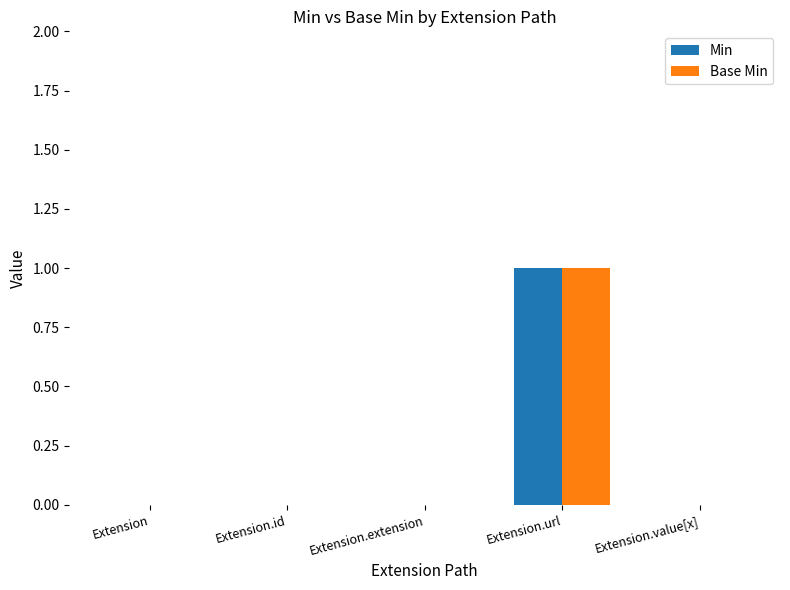

What is the highest value of the Base Min series?

1